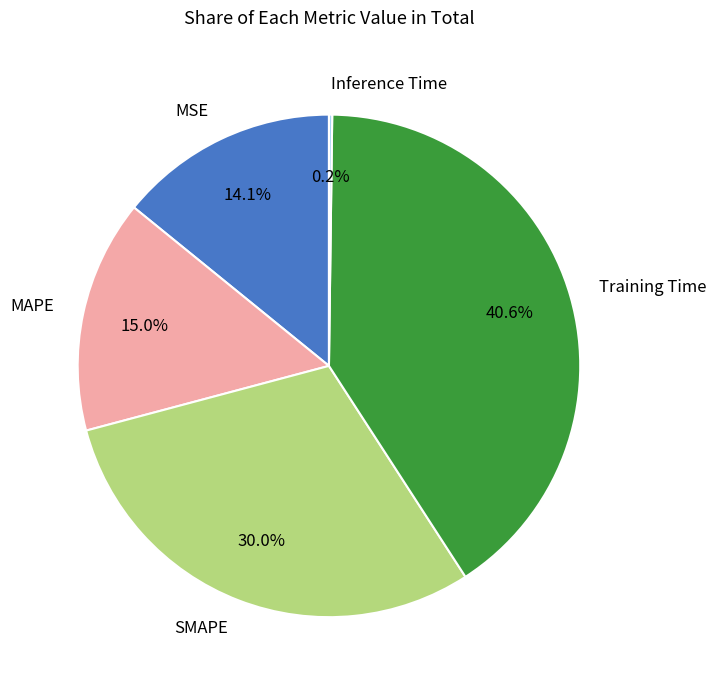

To the nearest percent, what is the difference between the largest and smallest slice percentages?

40%